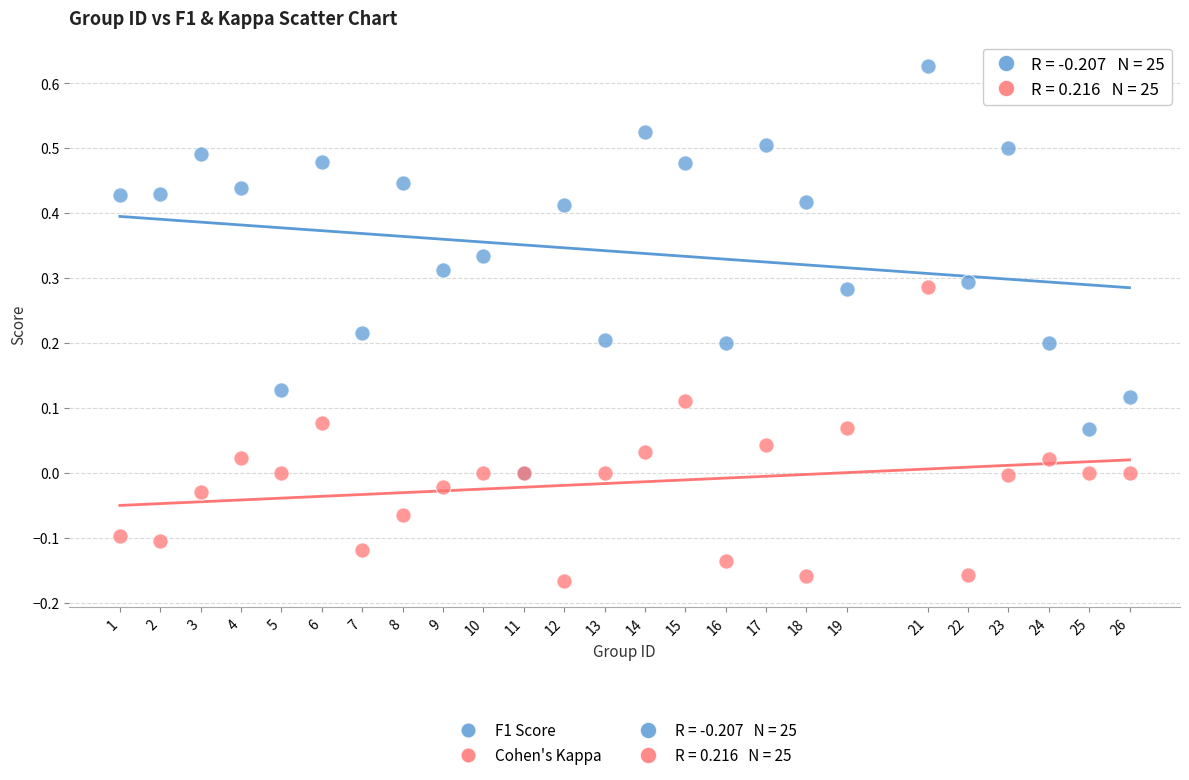

Which series contains the lowest Y value?

Cohen's Kappa